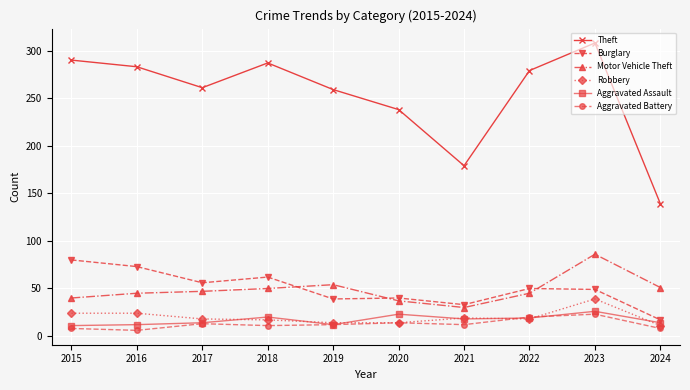

How many distinct data groups are displayed?

6